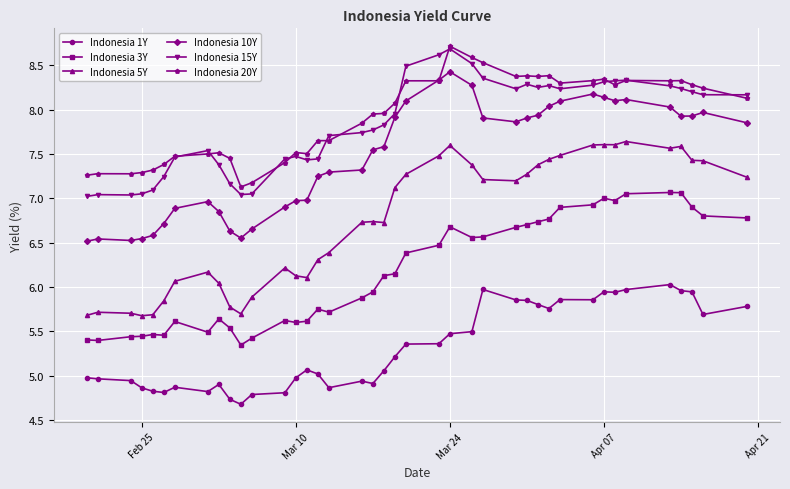

True or false: Indonesia 3Y and Indonesia 15Y cross at least once.

False